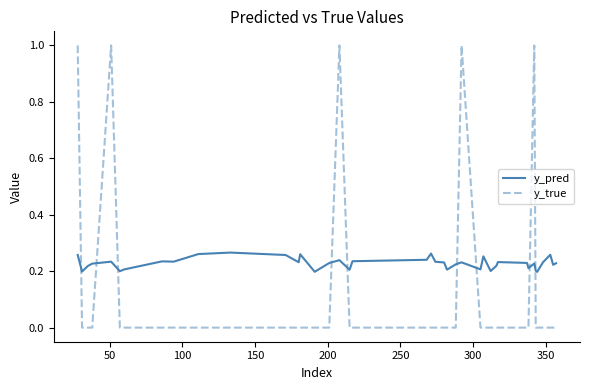

List the series in order of their peak value, highest first.

y_true, y_pred